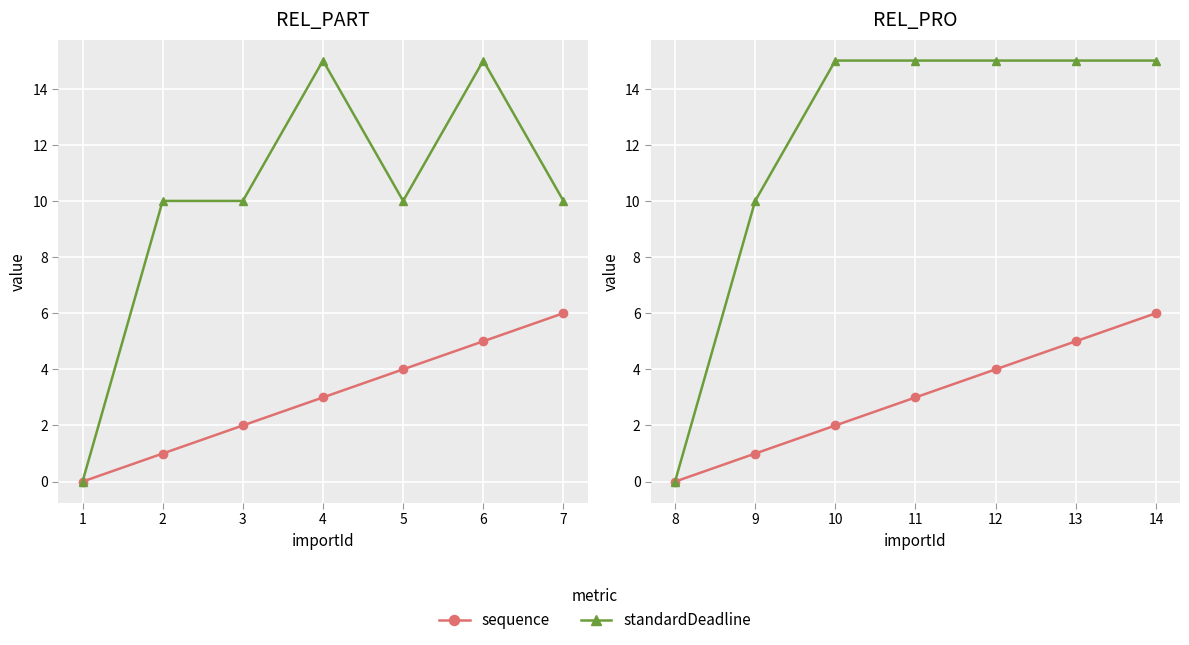

List the series in order of their overall mean, lowest first.

sequence, standardDeadline